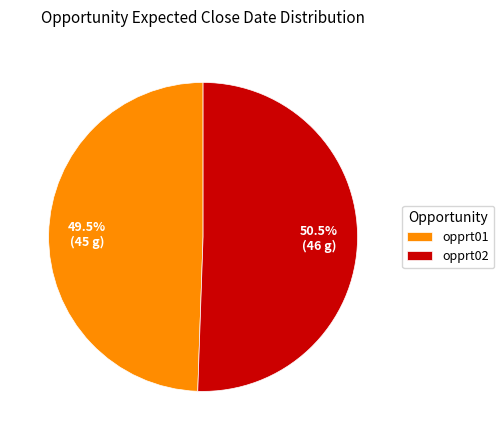

Which slice is the largest?

opprt02